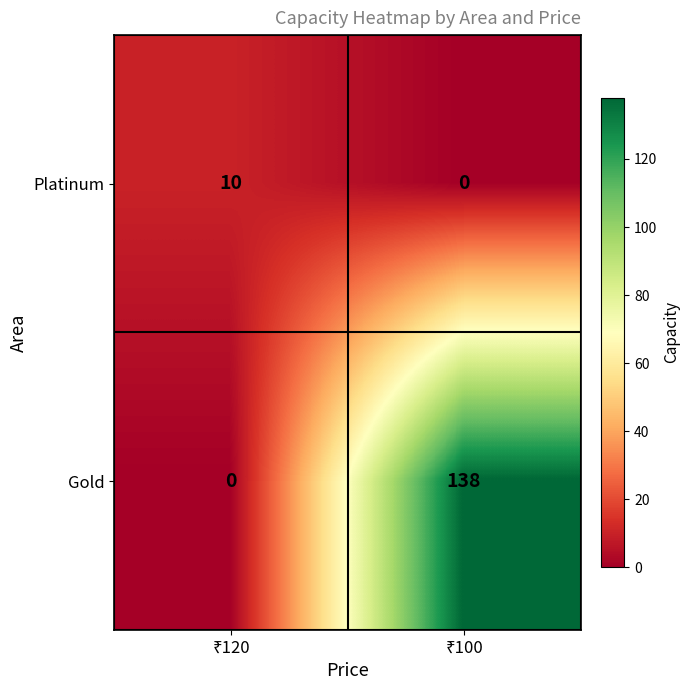

What is the average value of the Gold series?

69